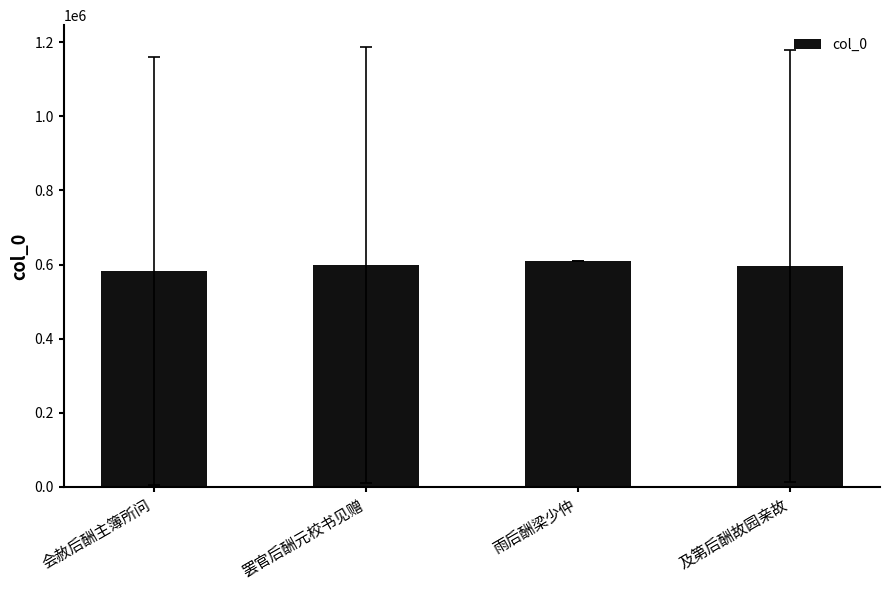

What is the maximum value shown in the chart?

609190